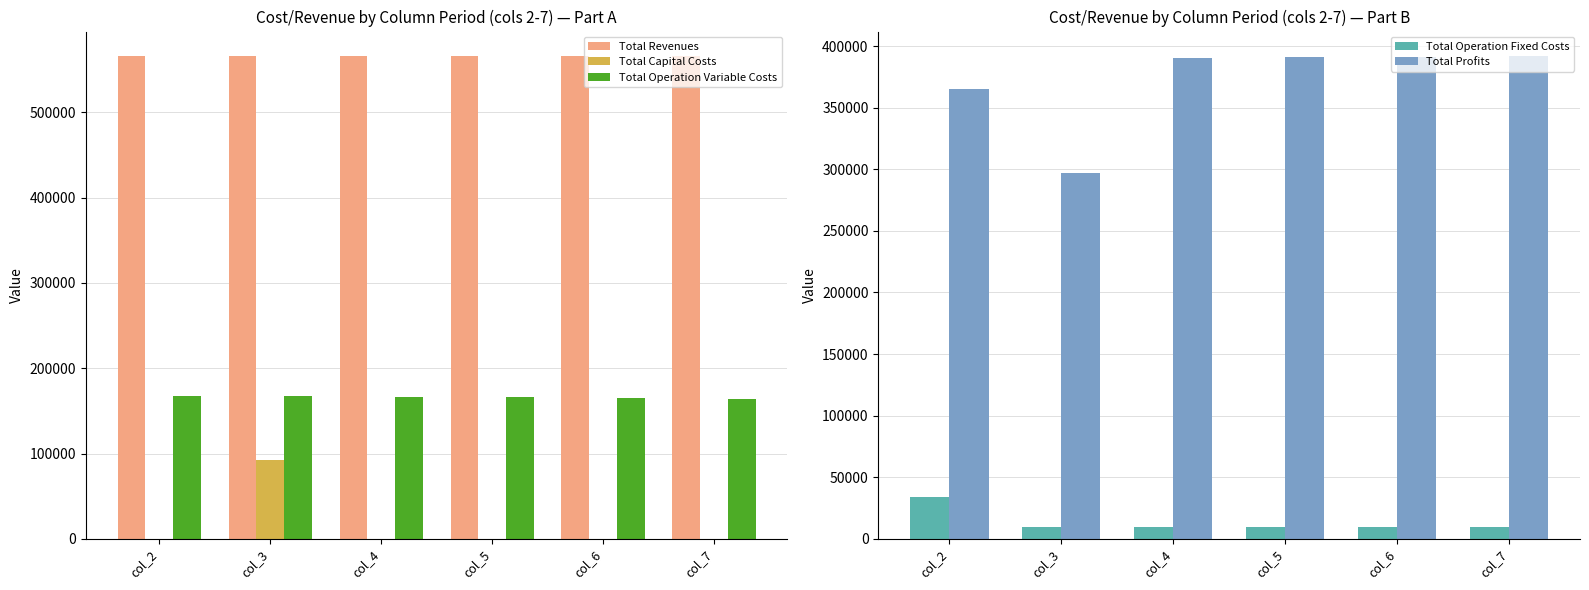

Rank the series at col_7 from lowest to highest value.

Total Capital Costs, Total Operation Fixed Costs, Total Operation Variable Costs, Total Profits, Total Revenues